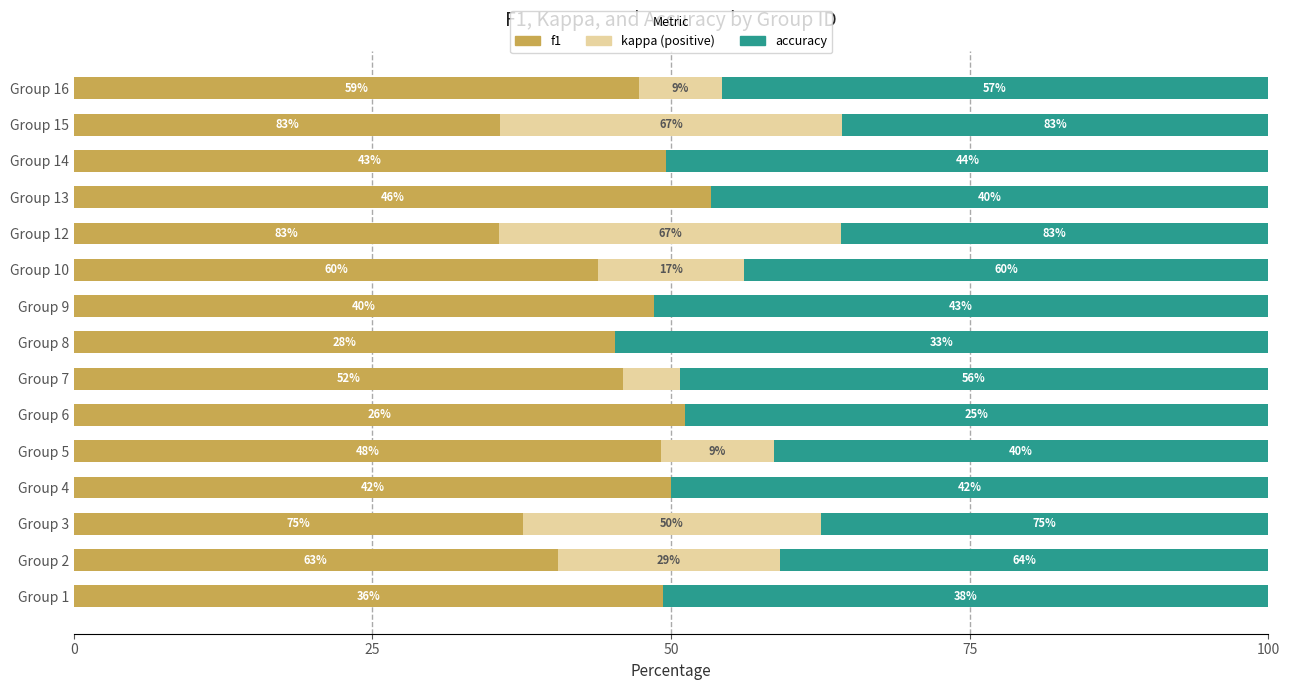

Is it true that accuracy equals 43.9 at Group 10?

True